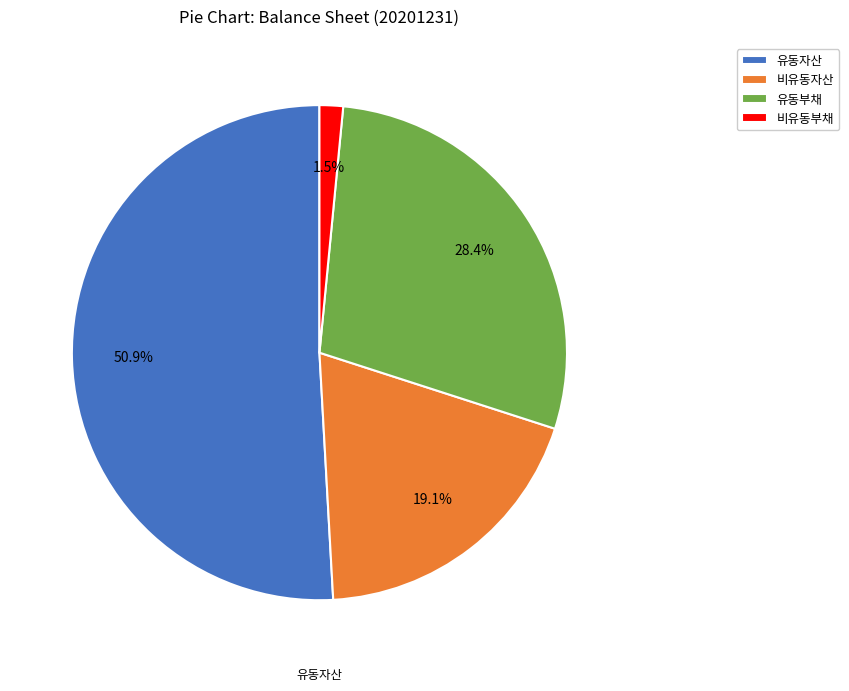

What percentage is the 유동자산 slice, to the nearest percent?

51%